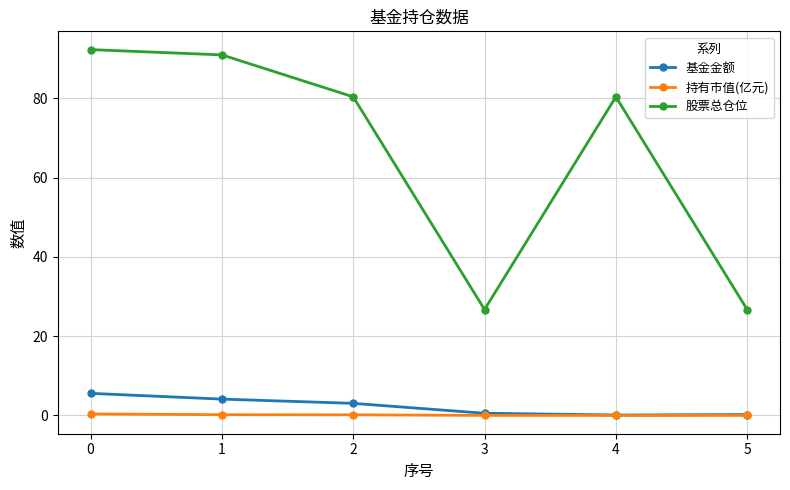

What is the difference between the highest and lowest values at 1?

90.7